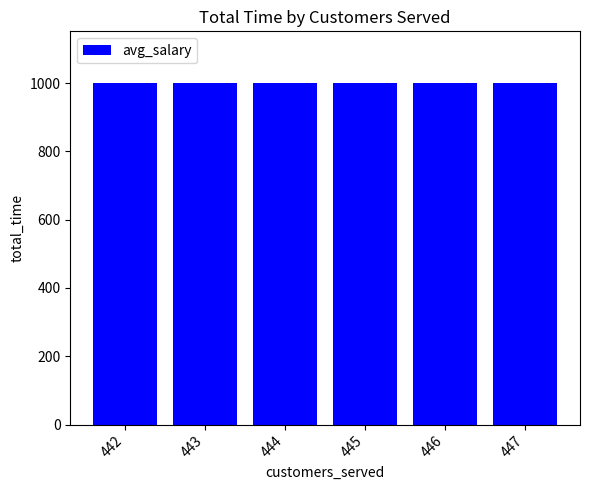

The chart shows a value of 1497.6 at 445. True or false?

False